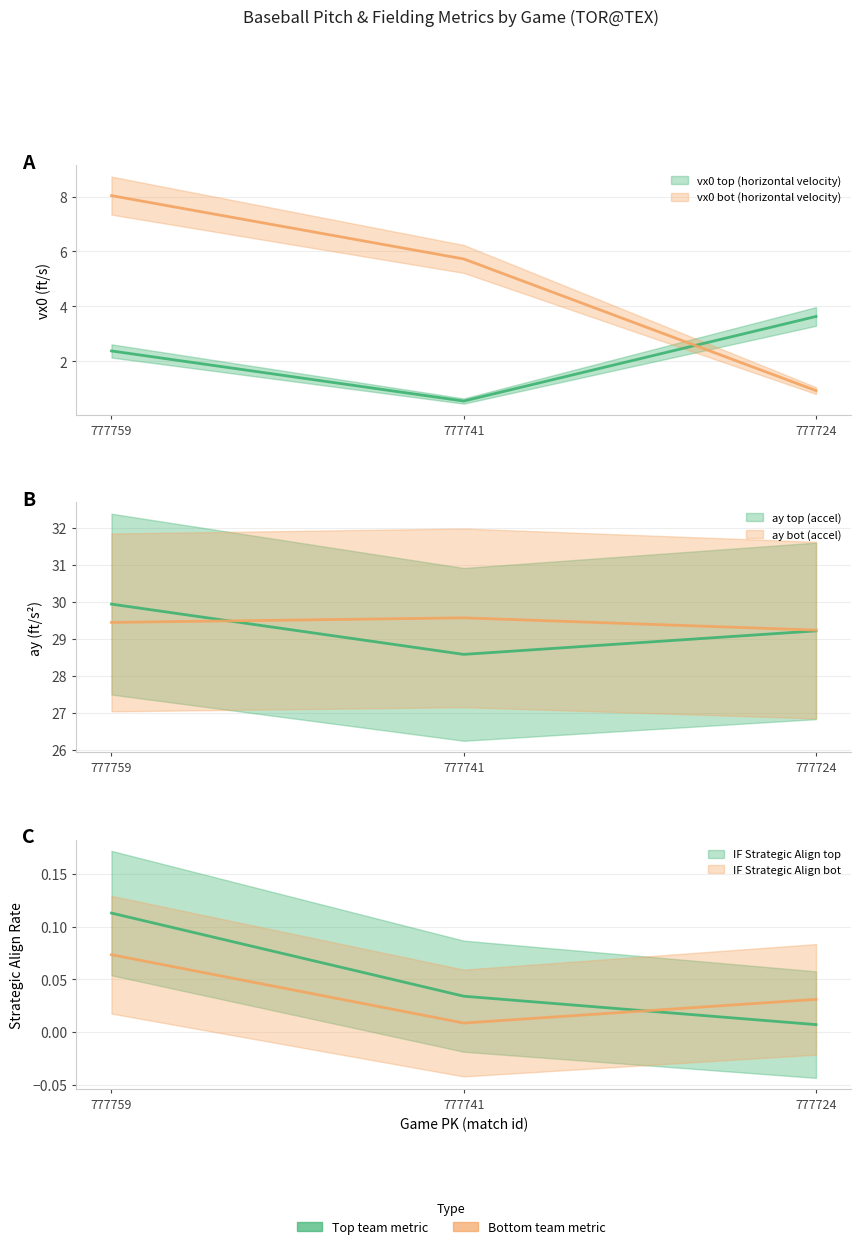

Reading left to right, list all the values displayed in this chart.

vx0_top: 2.4	0.6	3.6
vx0_bot: 8.0	5.7	0.9
ay_top: 29.9	28.6	29.2
ay_bot: 29.4	29.6	29.2
if_fielding_alignment_Strategic_top: 0.1	0.0	0.0
if_fielding_alignment_Strategic_bot: 0.1	0.0	0.0